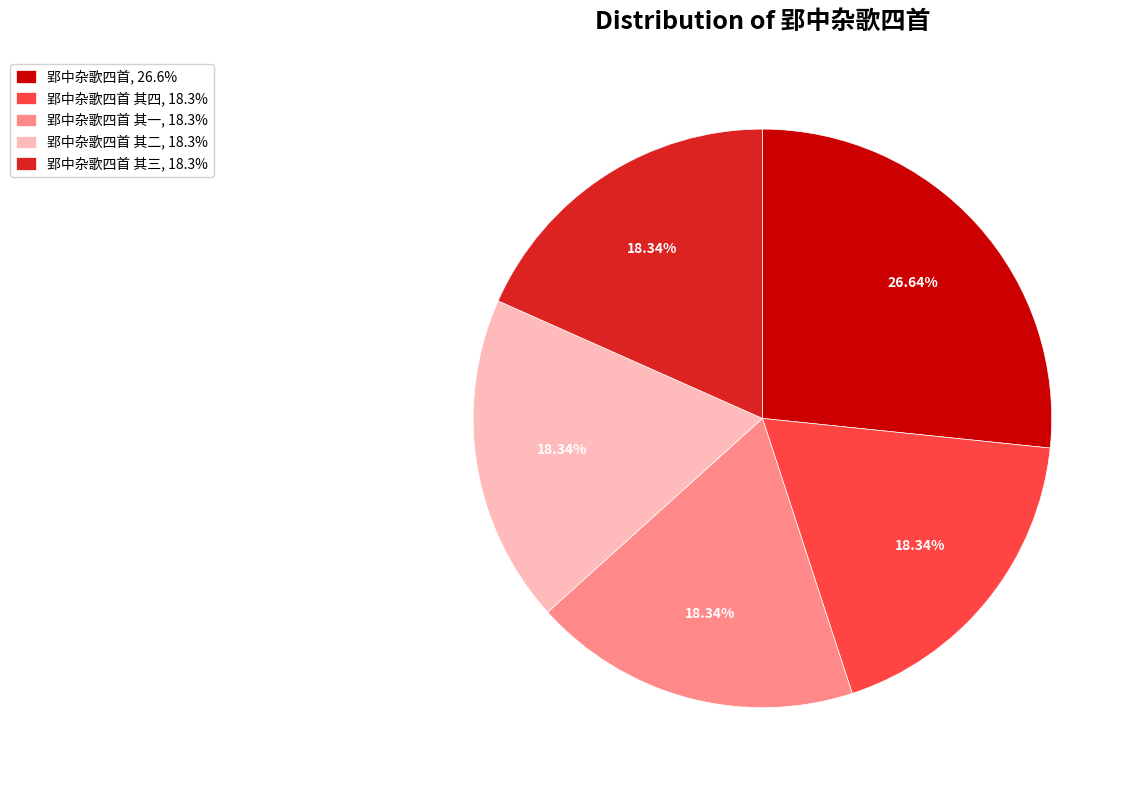

To the nearest percent, what is the difference between the largest and smallest slice percentages?

8%